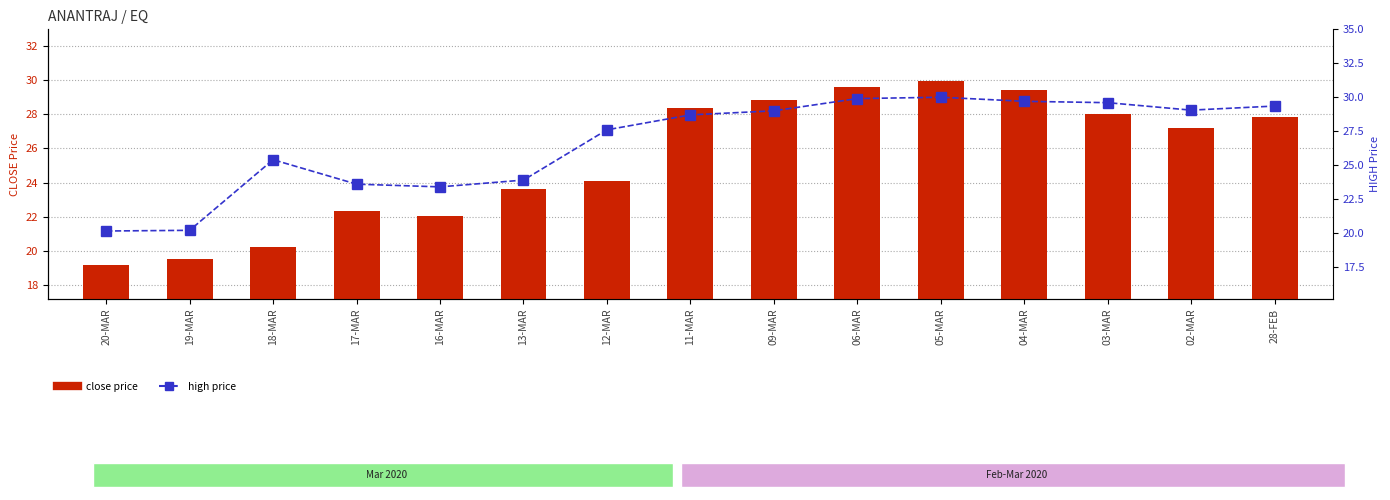

Is the value of high price at 05-MAR greater than the value of close price at 12-MAR?

Yes